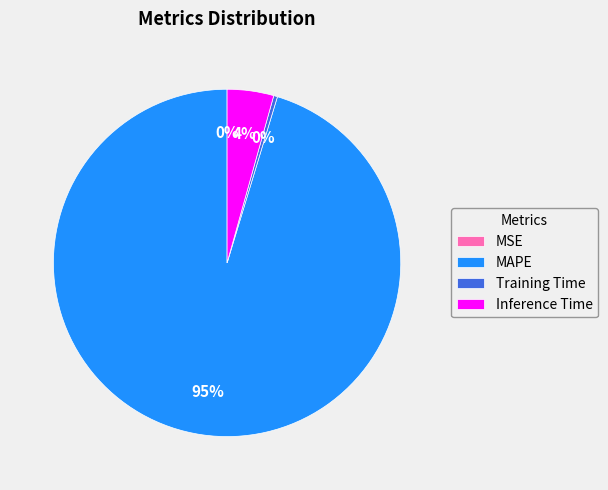

Which slice represents more than half of the pie?

MAPE